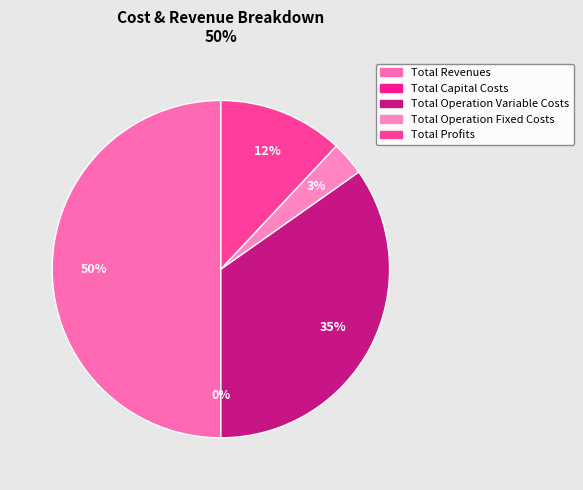

Does Total Capital Costs account for over 50% of the chart?

No